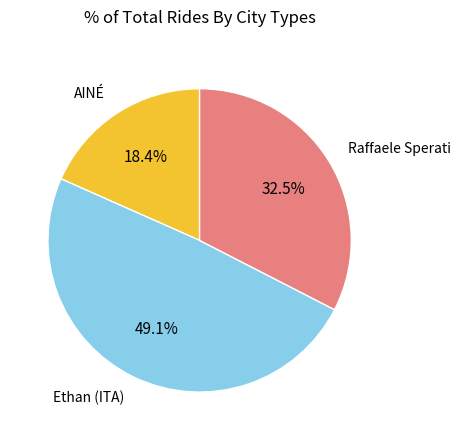

Is there any slice that represents more than half of the pie?

No